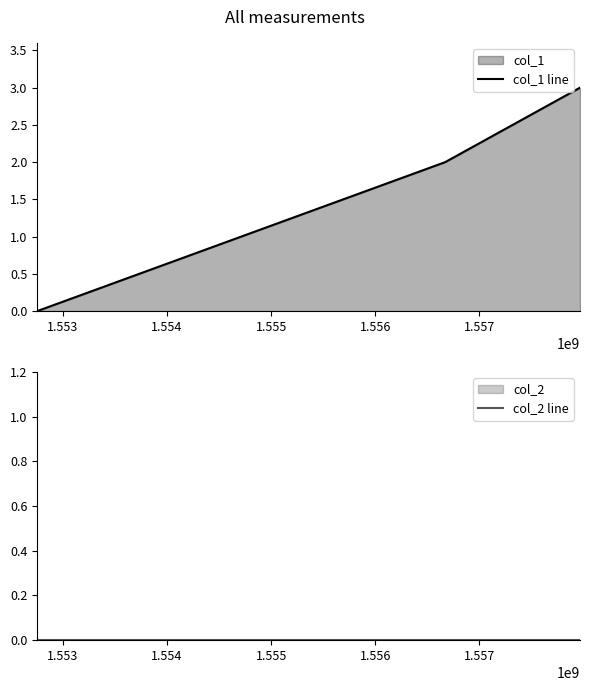

Rank the series by their maximum value, from lowest to highest.

col_2 line, col_1 line